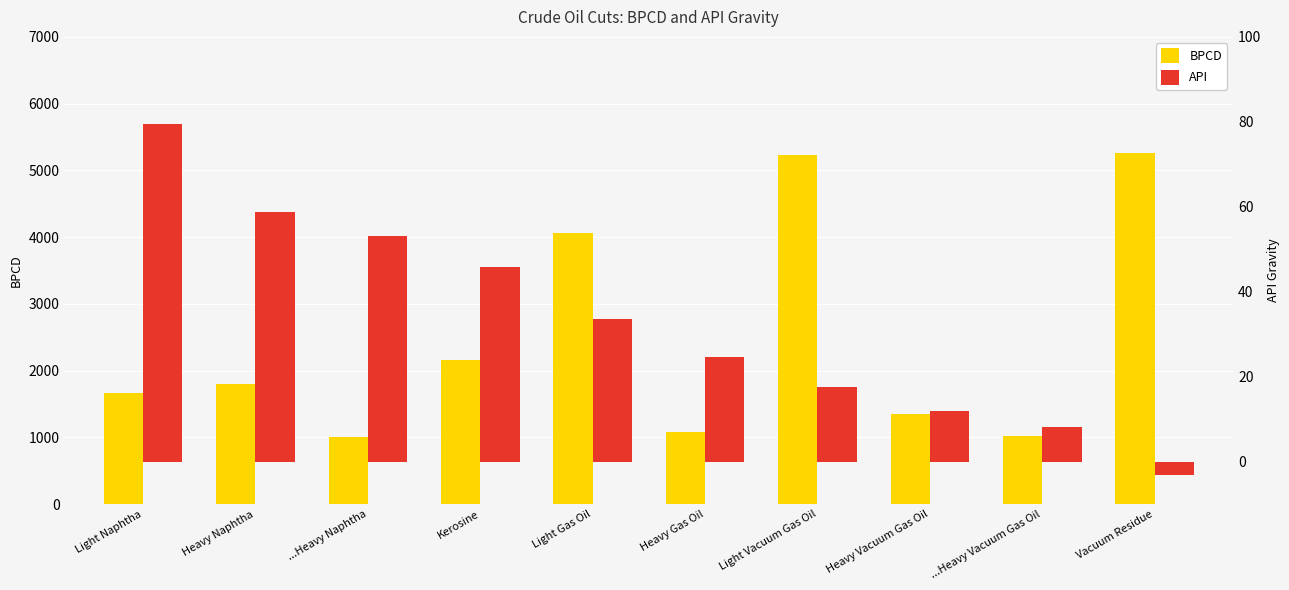

How many values in the BPCD series exceed 1800?

4